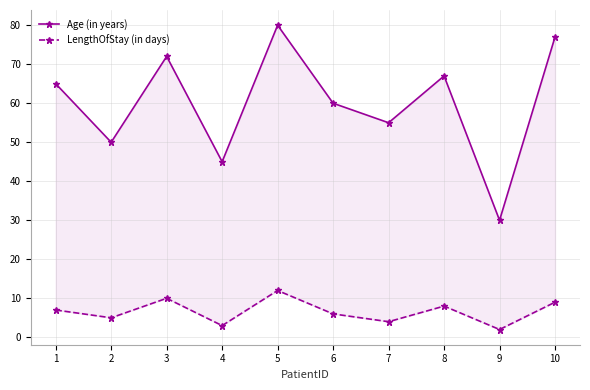

Reading left to right, what are all the values shown in this chart?

Age (in years): 65	50	72	45	80	60	55	67	30	77
LengthOfStay (in days): 7	5	10	3	12	6	4	8	2	9